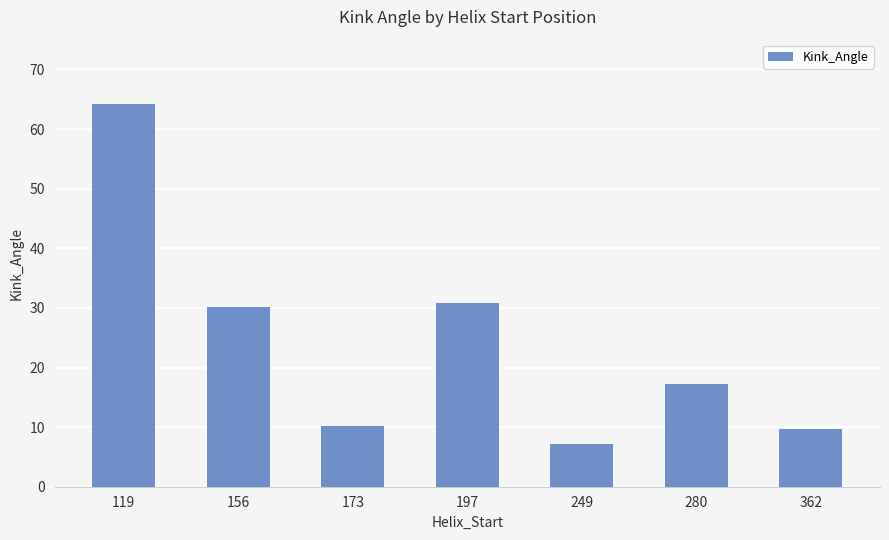

What is the difference between the maximum and minimum values?

57.0